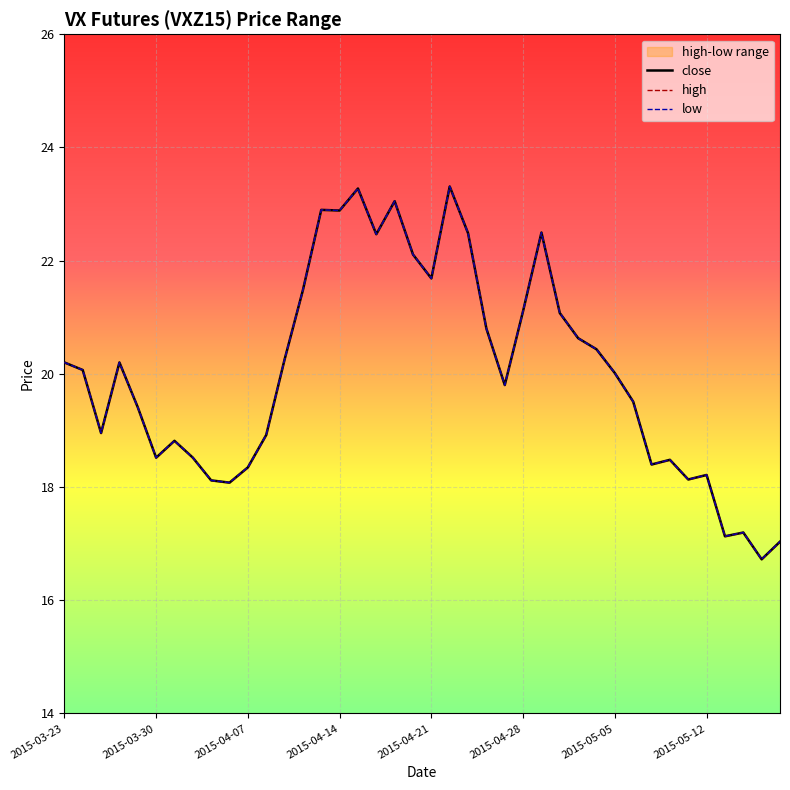

Rank the series at 2015-04-14 from highest to lowest value.

close, high, low